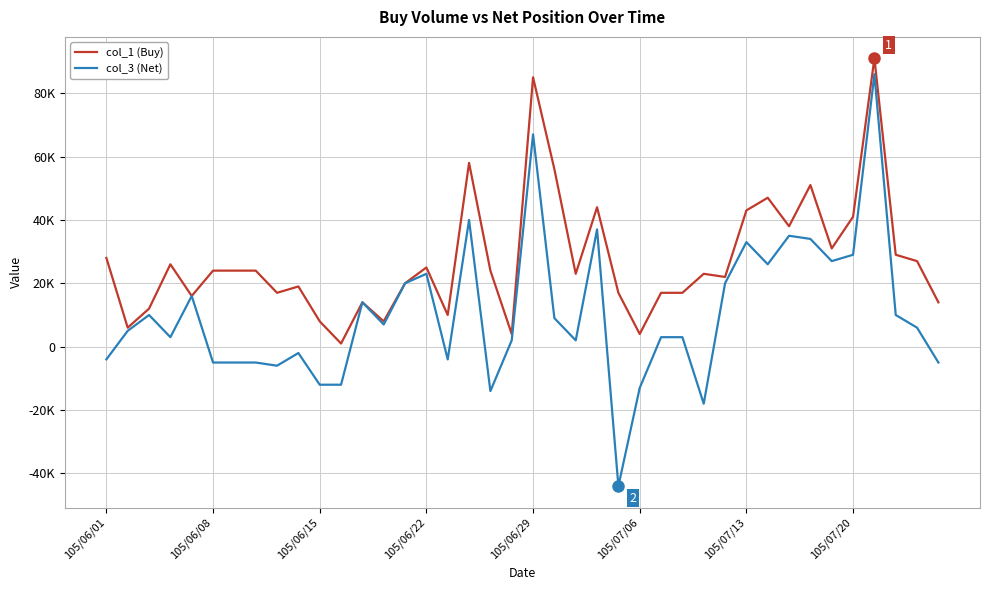

Does the chart have visible grid lines?

Yes